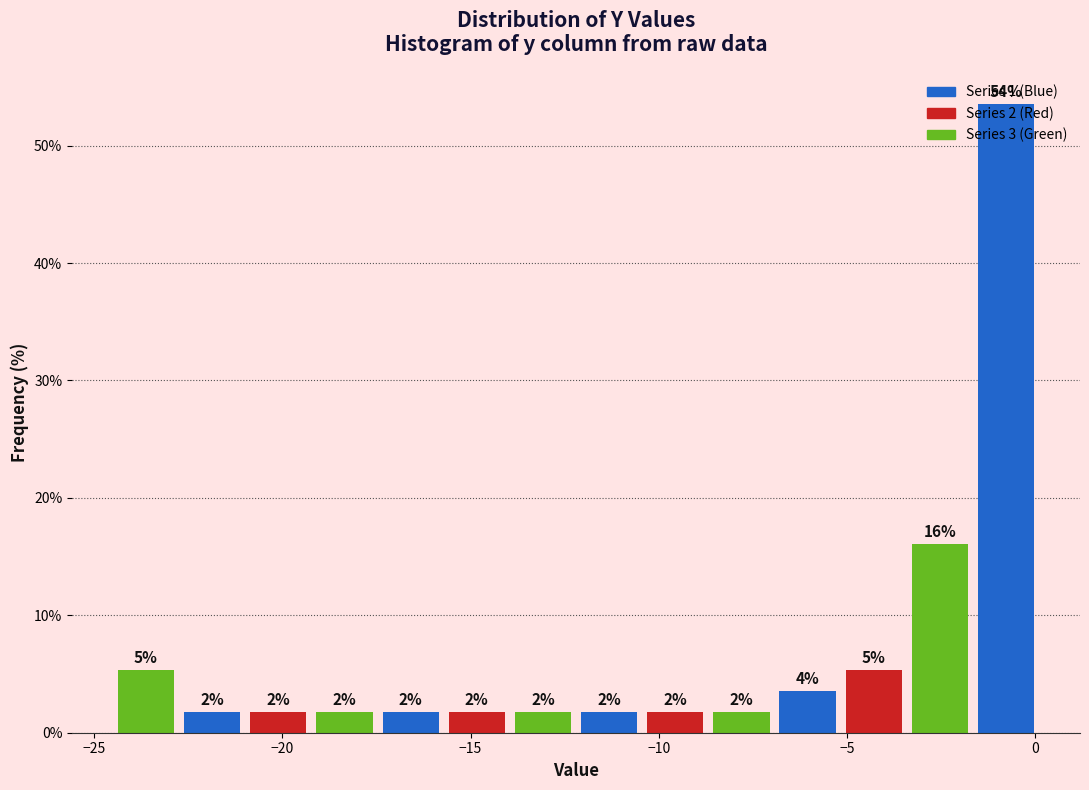

Around what value on the x-axis is the tallest bar? Give the approximate position of its centre, as read against the axis.

-1.0